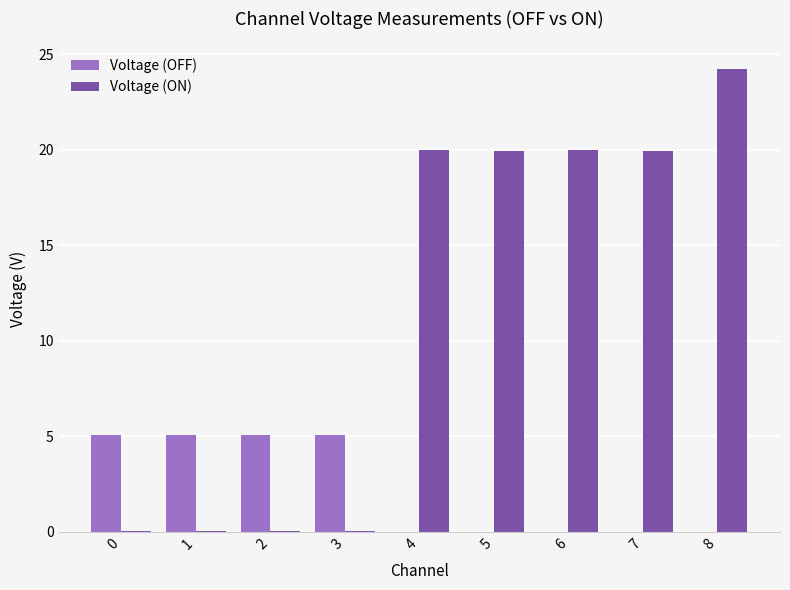

Between 1 and 4, which series saw the biggest shift?

Voltage (ON)